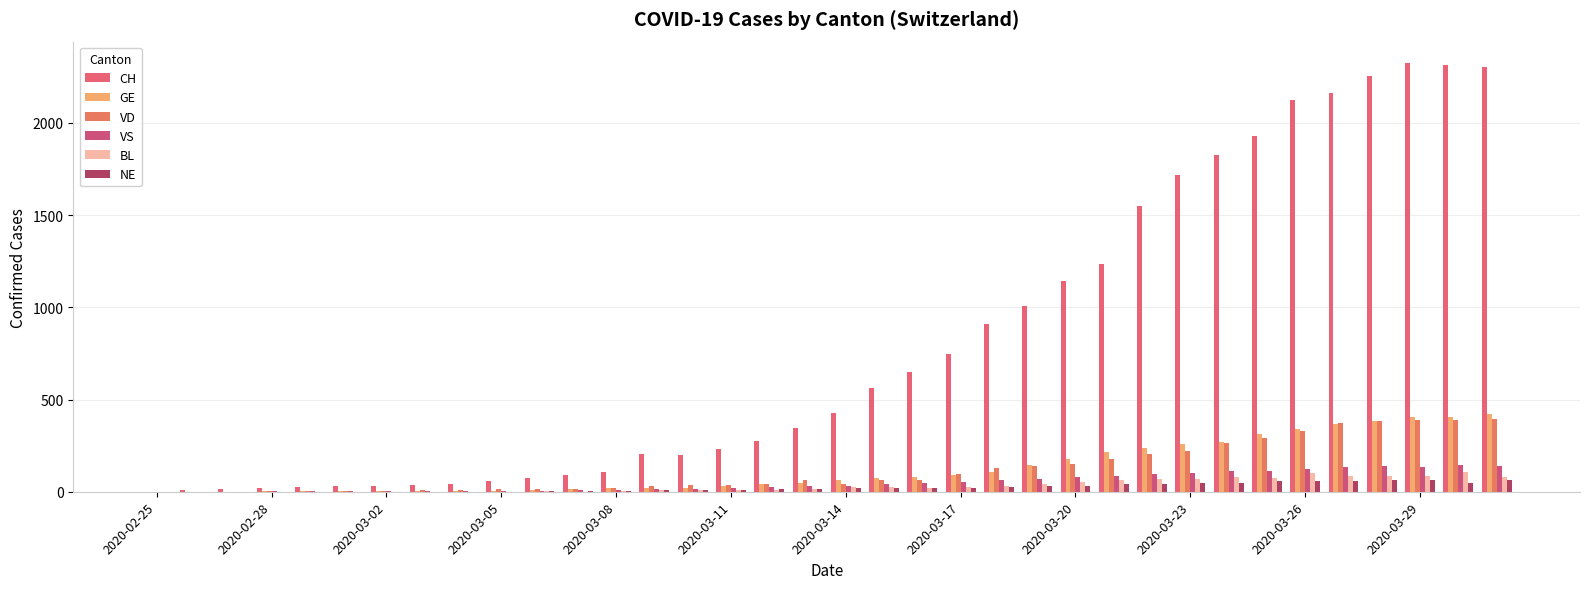

Are the bars horizontal?

No